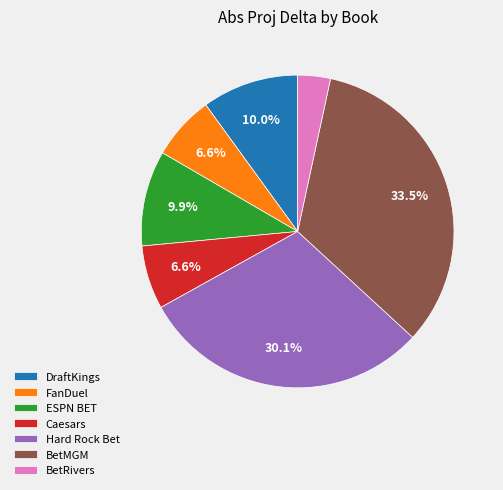

Is the sum of DraftKings and BetMGM greater than half?

No